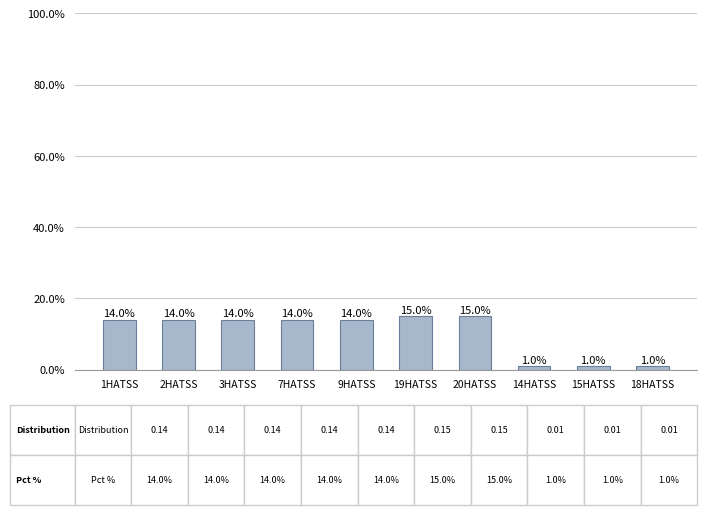

Are the bars grouped side by side (vs. stacked)?

No